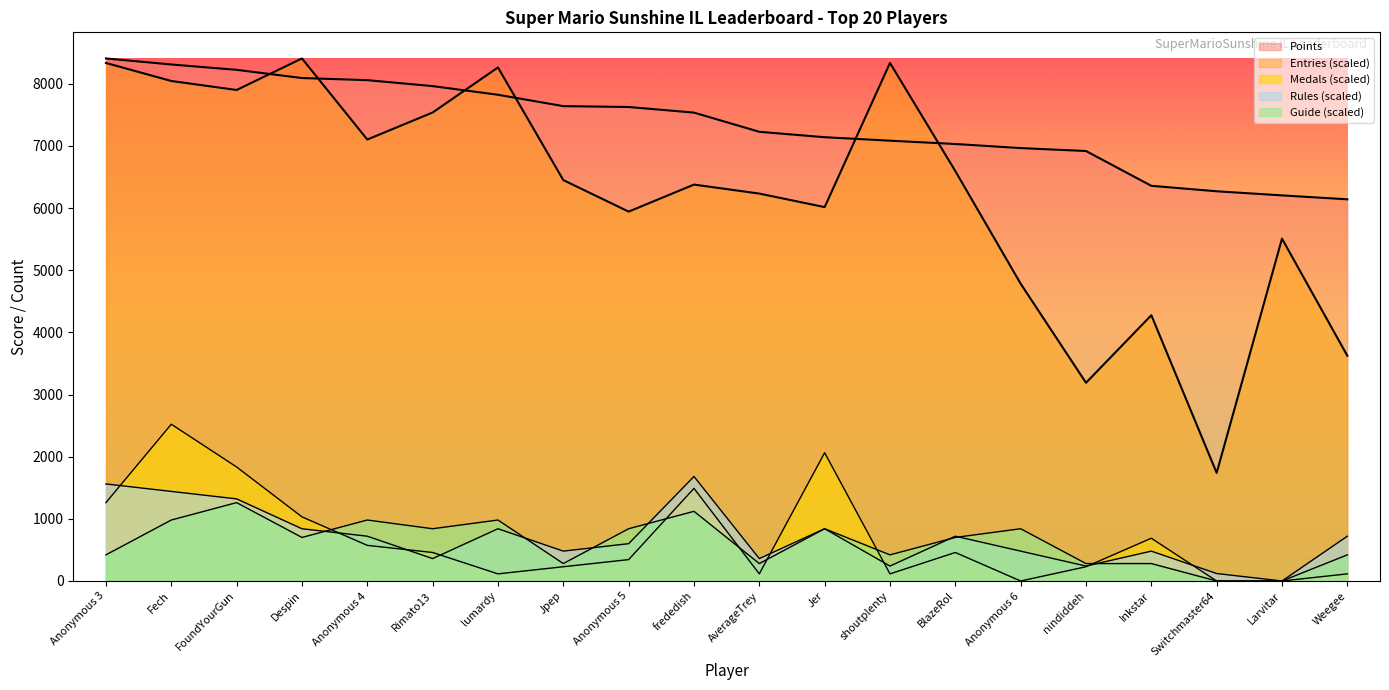

The Medals series shows 687.8 at Inkstar. True or false?

True